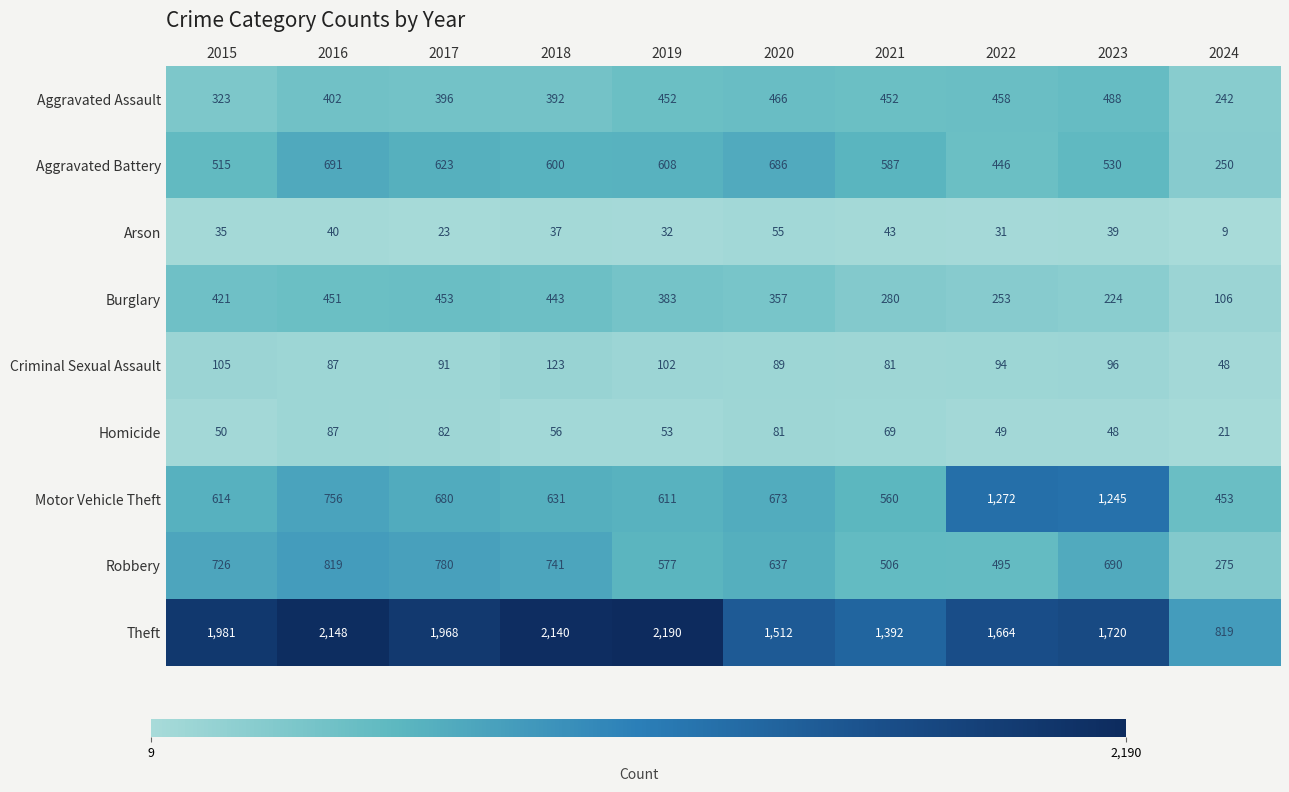

Is it true that Homicide equals 50 at 2015?

True